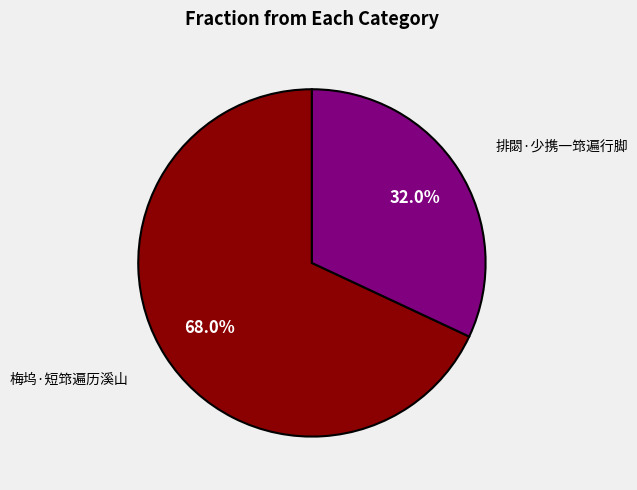

Combined, what portion of the pie is 梅坞·短筇遍历溪山 and 排閟·少携一筇遍行脚?

100.0%